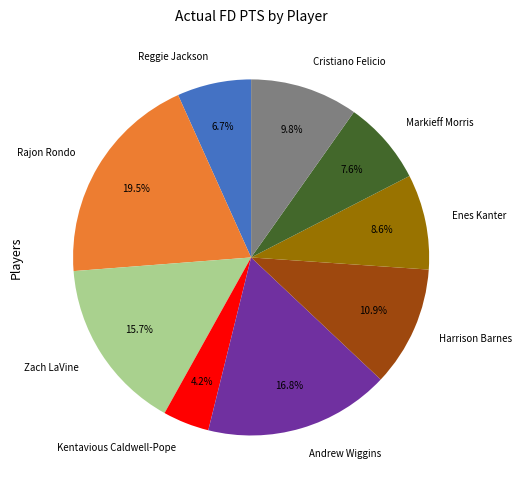

Approximately how many times larger is the value at Rajon Rondo compared to Markieff Morris?

2.6